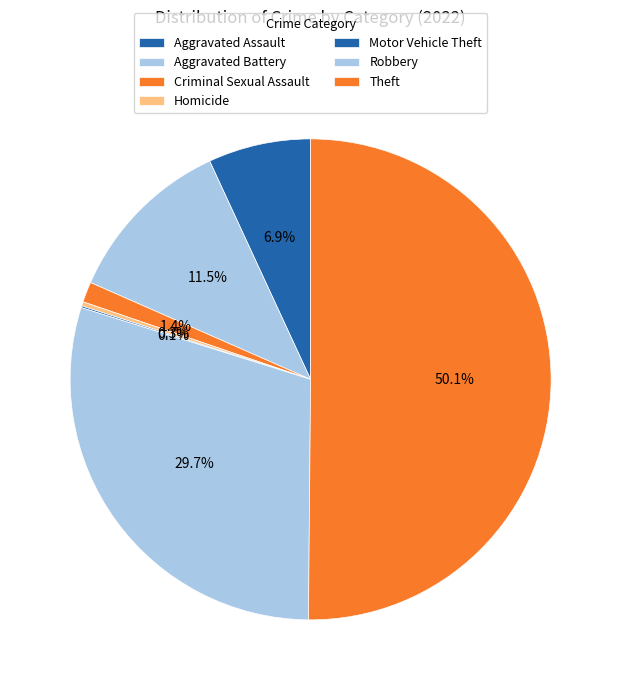

The Aggravated Battery slice represents 12% of the pie. True or false?

True